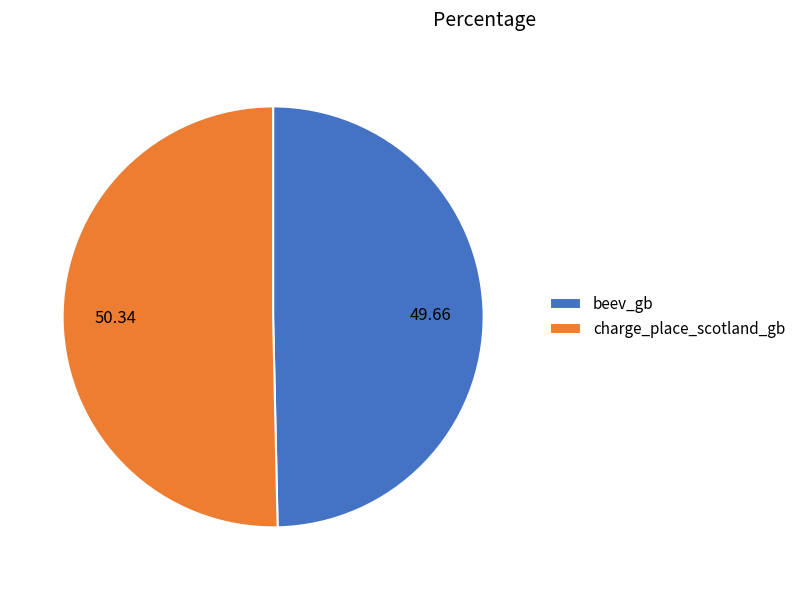

Combined, do beev_gb and charge_place_scotland_gb account for over 50%?

Yes